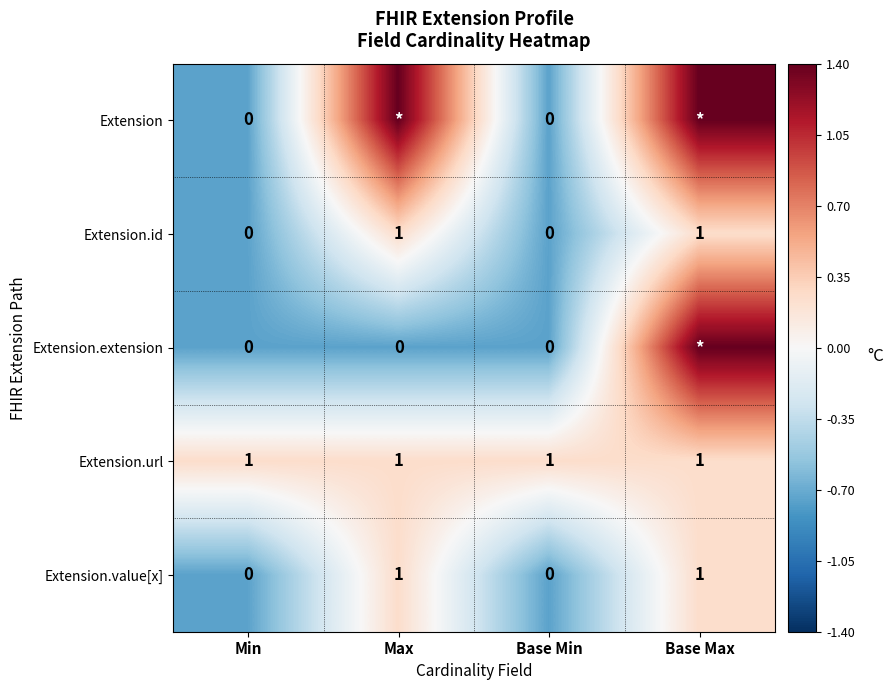

Between Max and Min, which is larger?

Max